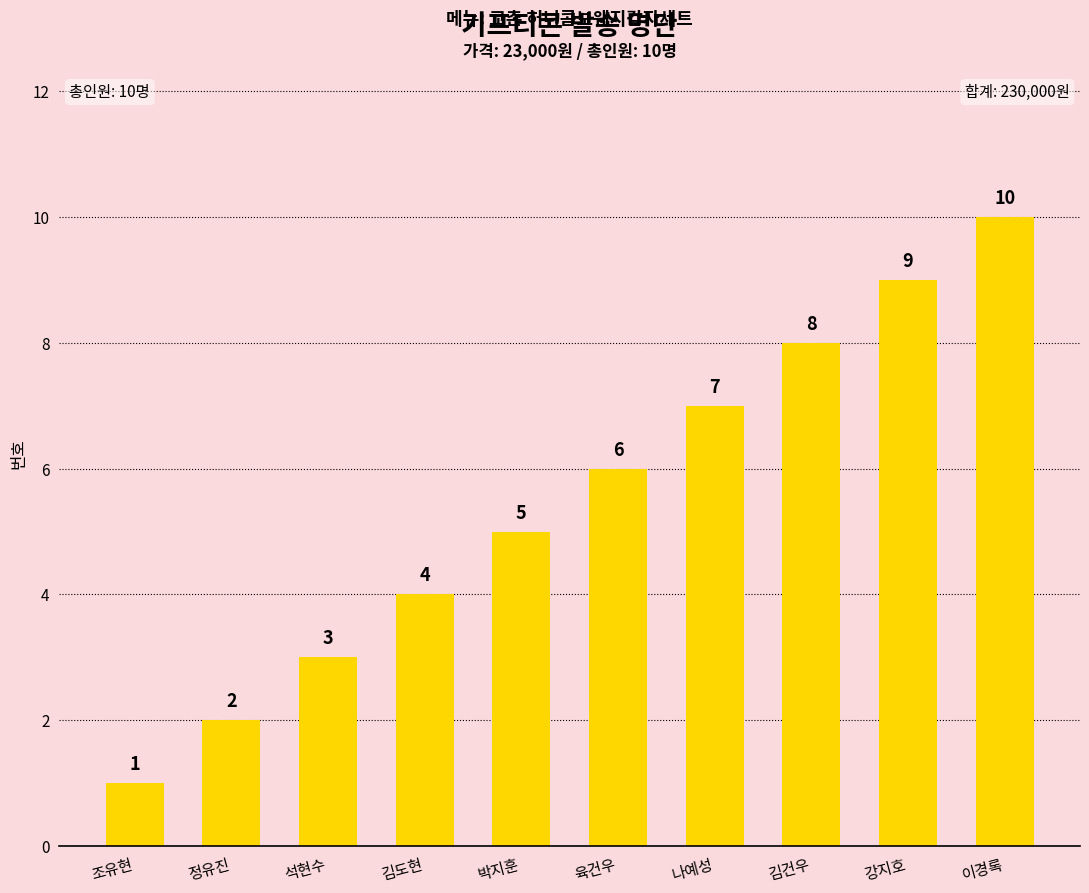

List the labels in order of value, smallest first.

조유현, 정유진, 석현수, 김도현, 박지훈, 육건우, 나예성, 김건우, 강지호, 이경록